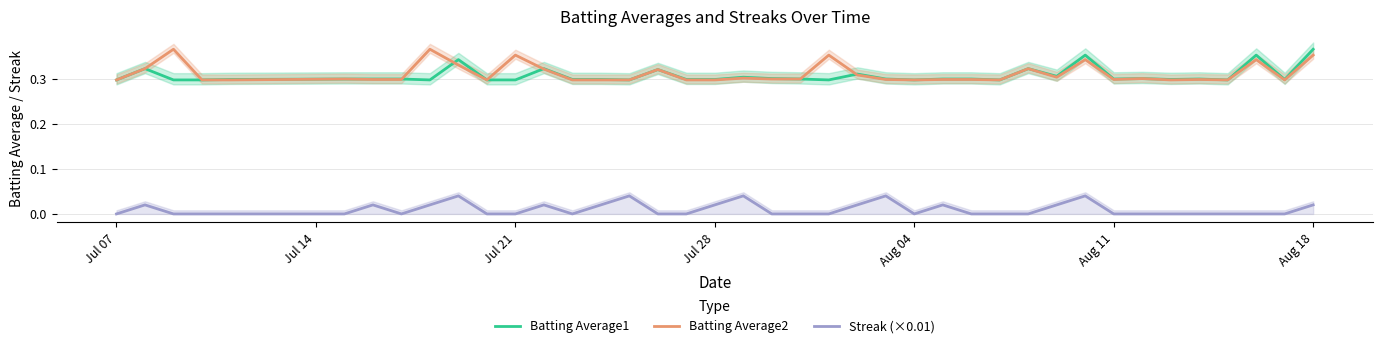

Reading left to right, transcribe all the data shown in this chart.

Batting Average1: 0.3	0.3	0.3	0.3	0.3	0.3	0.3	0.3	0.3	0.3	0.3	0.3	0.3	0.3	0.3	0.3	0.3	0.3	0.3	0.3	0.3	0.3	0.3	0.3	0.3	0.3	0.3	0.3	0.3	0.3	0.3	0.4	0.3	0.3	0.3	0.3	0.3	0.4	0.3	0.4
Batting Average2: 0.3	0.3	0.4	0.3	0.3	0.3	0.3	0.3	0.4	0.3	0.3	0.4	0.3	0.3	0.3	0.3	0.3	0.3	0.3	0.3	0.3	0.3	0.4	0.3	0.3	0.3	0.3	0.3	0.3	0.3	0.3	0.3	0.3	0.3	0.3	0.3	0.3	0.3	0.3	0.4
Streak (×0.01): 0.0	0.0	0.0	0.0	0.0	0.0	0.0	0.0	0.0	0.0	0.0	0.0	0.0	0.0	0.0	0.0	0.0	0.0	0.0	0.0	0.0	0.0	0.0	0.0	0.0	0.0	0.0	0.0	0.0	0.0	0.0	0.0	0.0	0.0	0.0	0.0	0.0	0.0	0.0	0.0